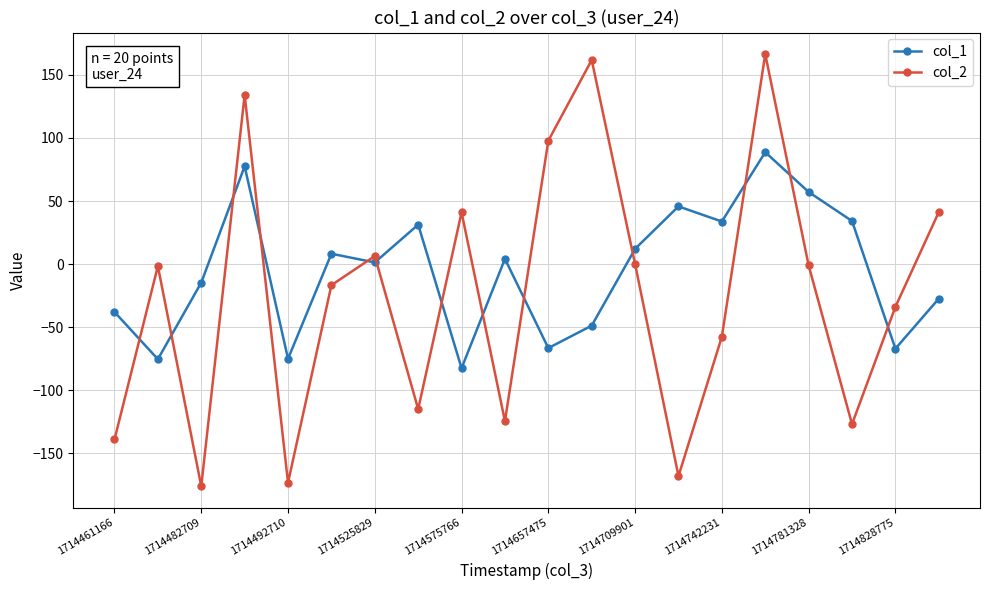

Which series has the largest total across all categories?

col_1